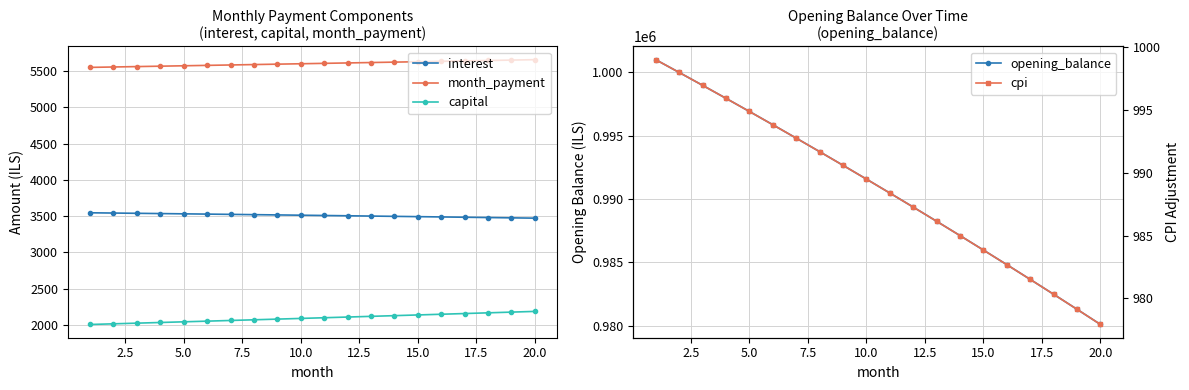

True or false: interest and month_payment intersect in this chart.

False